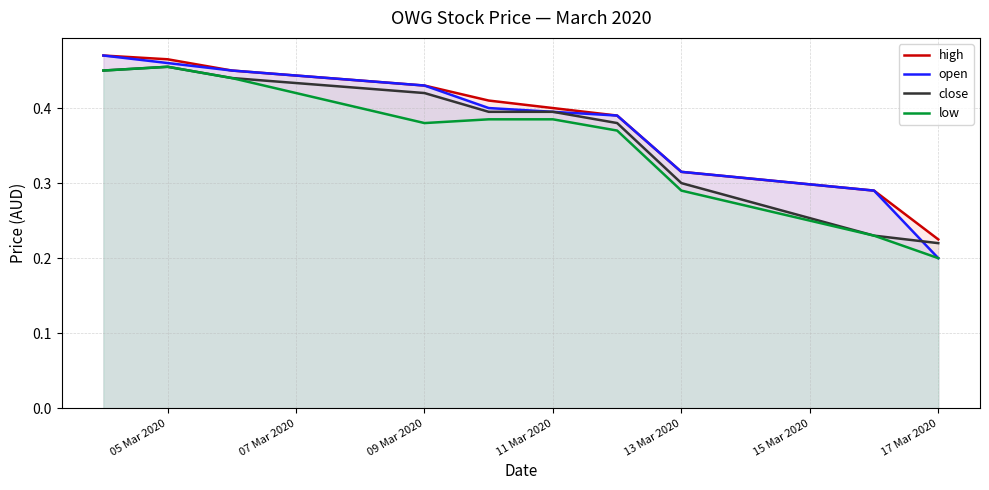

The close series shows 0.1 at 17 Mar 2020. True or false?

False